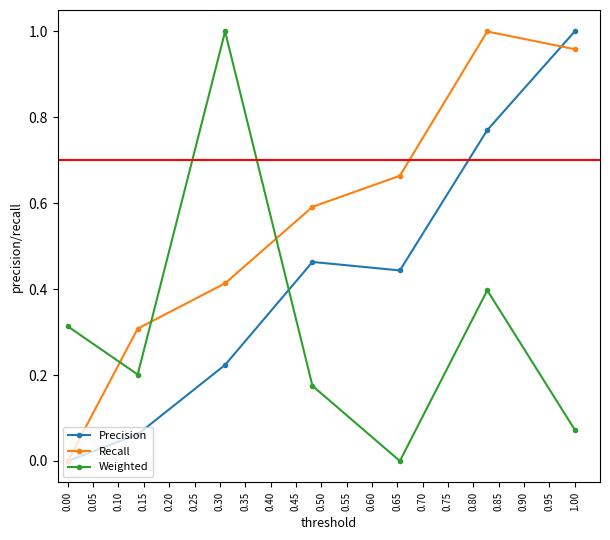

True or false: Weighted has more than 1 points higher than both neighbors.

True